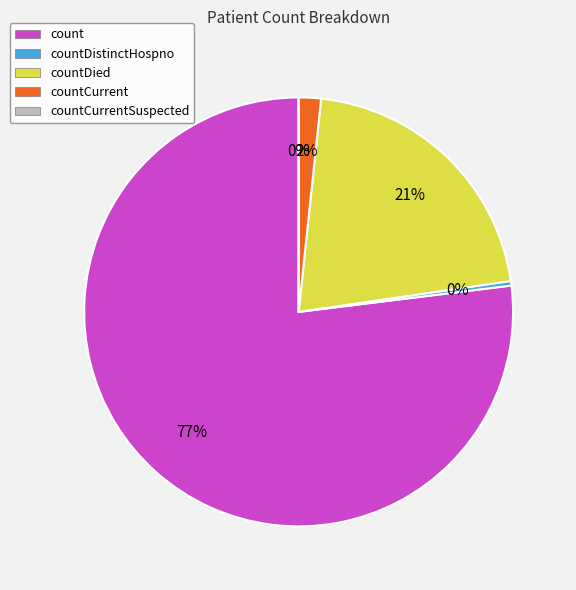

What is the majority slice?

count